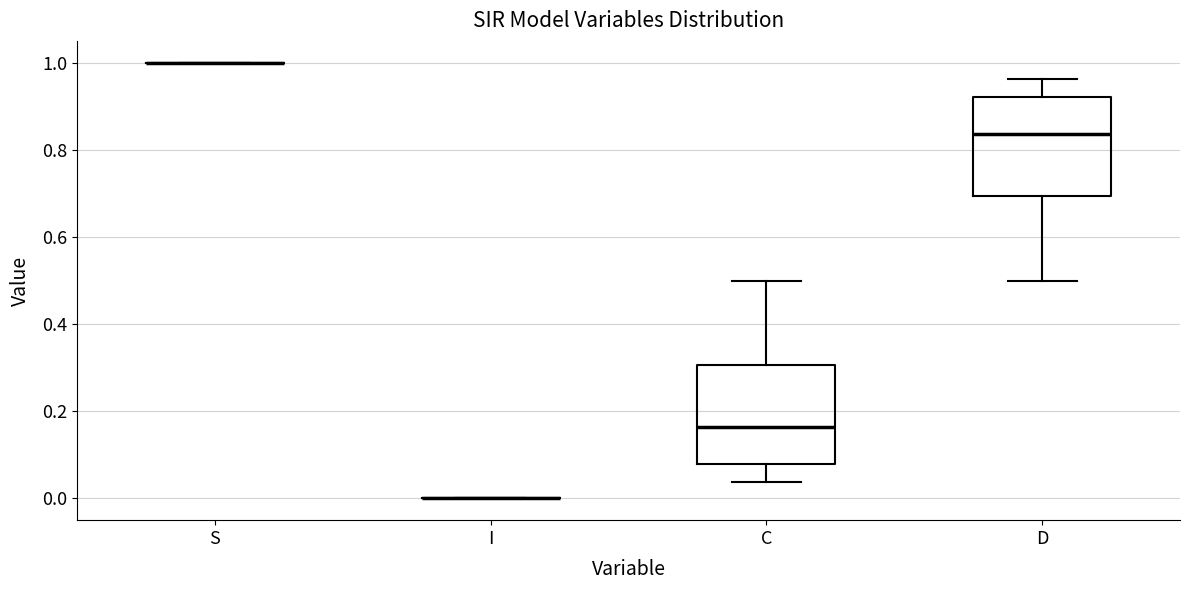

Where does the upper whisker of the box for D end on the y-axis? The values are not printed on the chart, so give them approximately, as read against the axis.

0.96